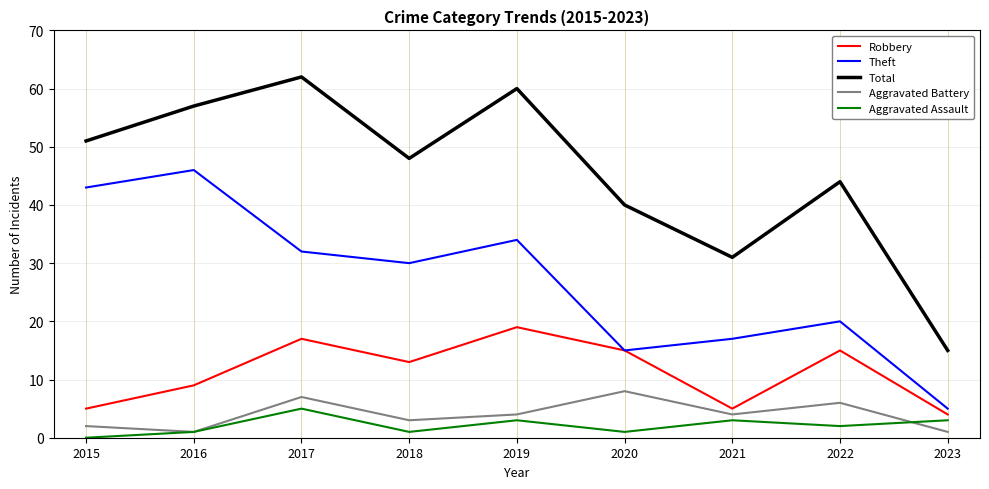

The Theft series shows 17 at 2021. True or false?

True